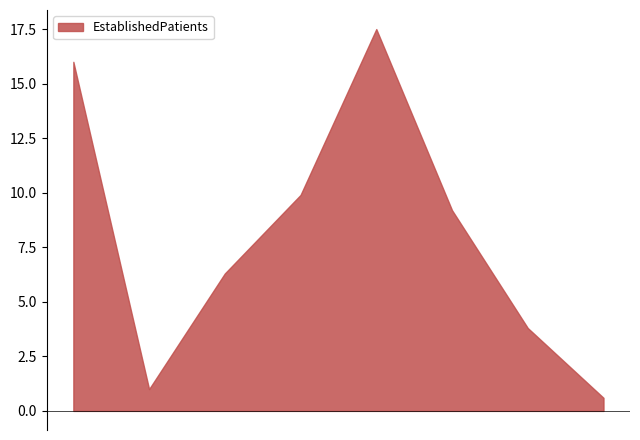

What is the average value?

8.0